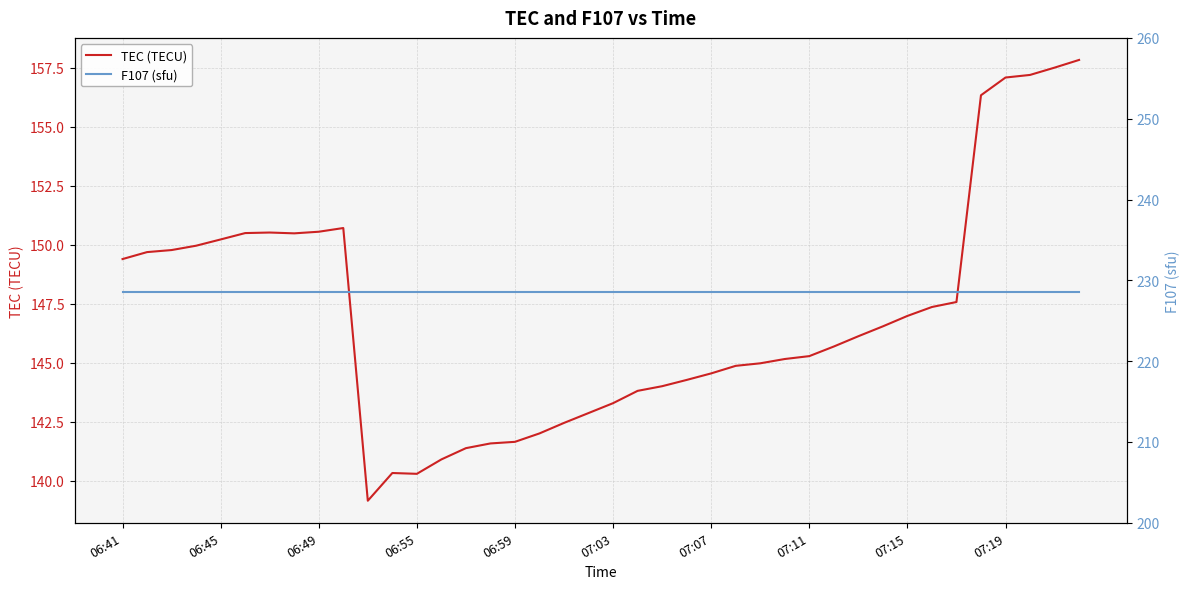

True or false: TEC (TECU) and F107 (sfu) intersect in this chart.

False